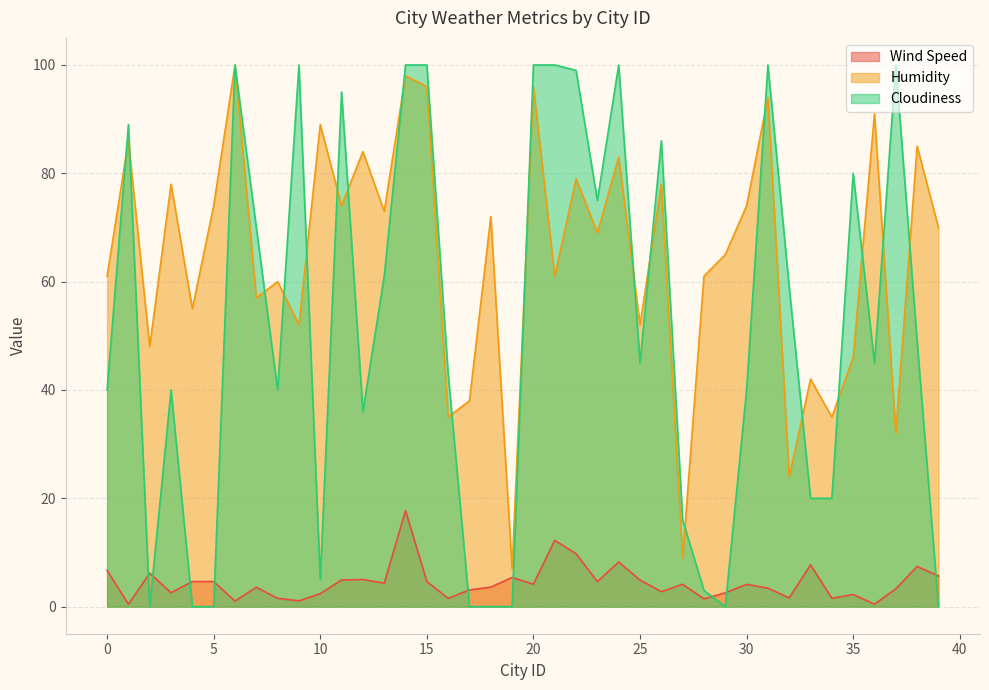

What is the difference between the Wind Speed values at 35 and 10?

0.2